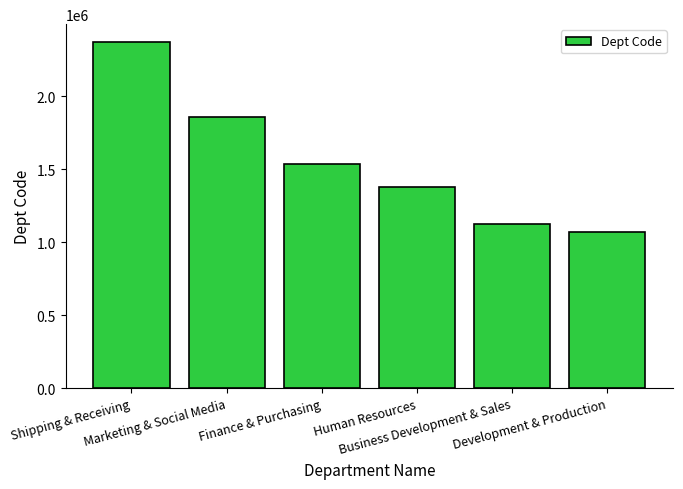

Which category has the highest value across all series?

Shipping & Receiving